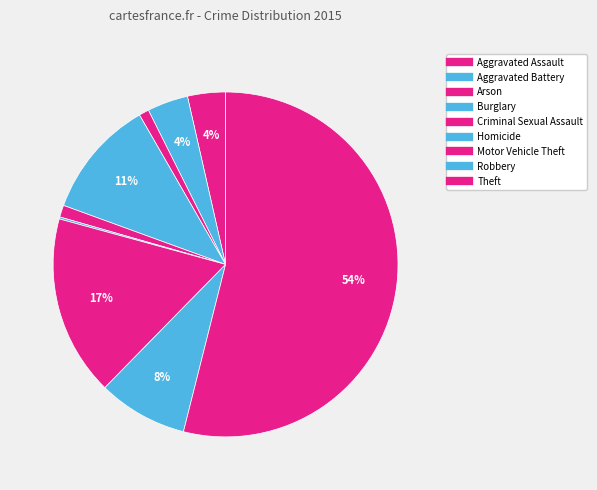

What is the ratio of the value at Burglary to the value at Arson?

11.9